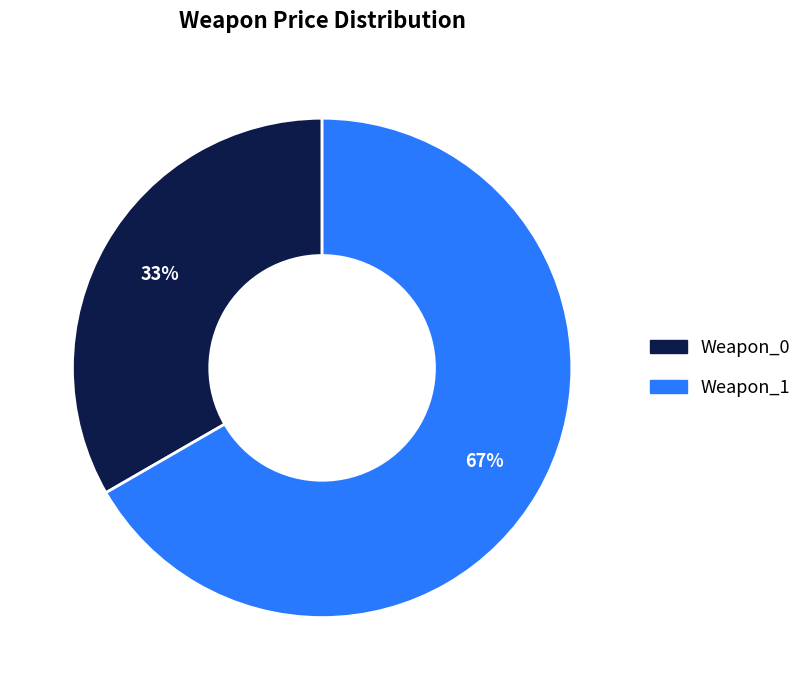

To the nearest percent, what is the combined percentage of Weapon_1 and Weapon_0?

100%